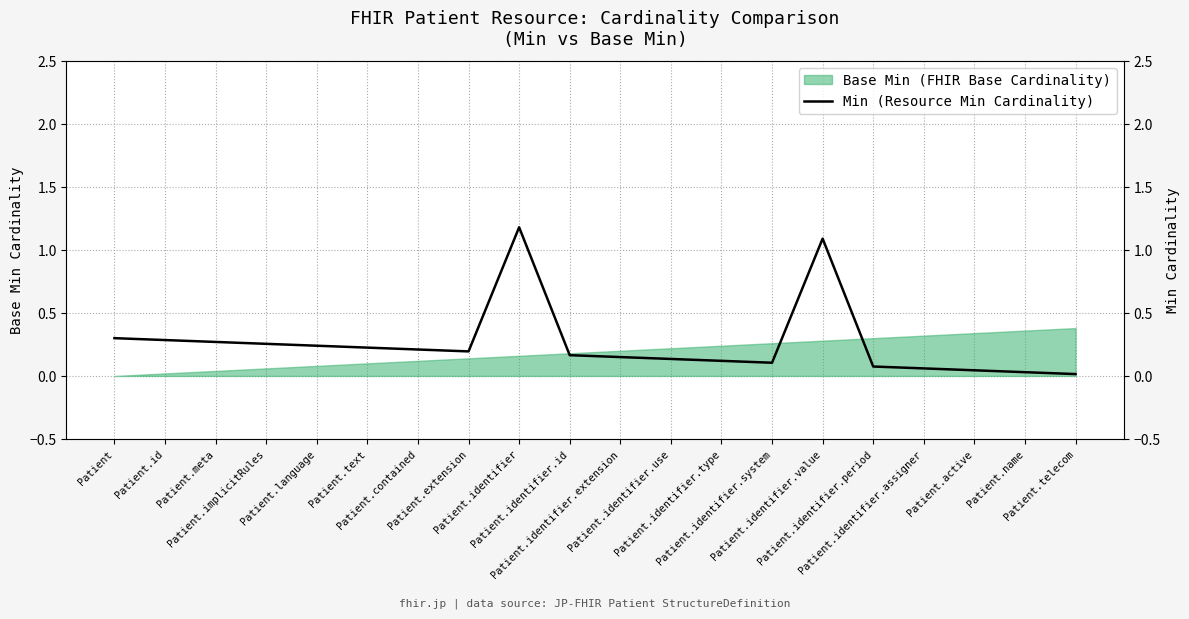

What is the greatest value displayed?

1.2